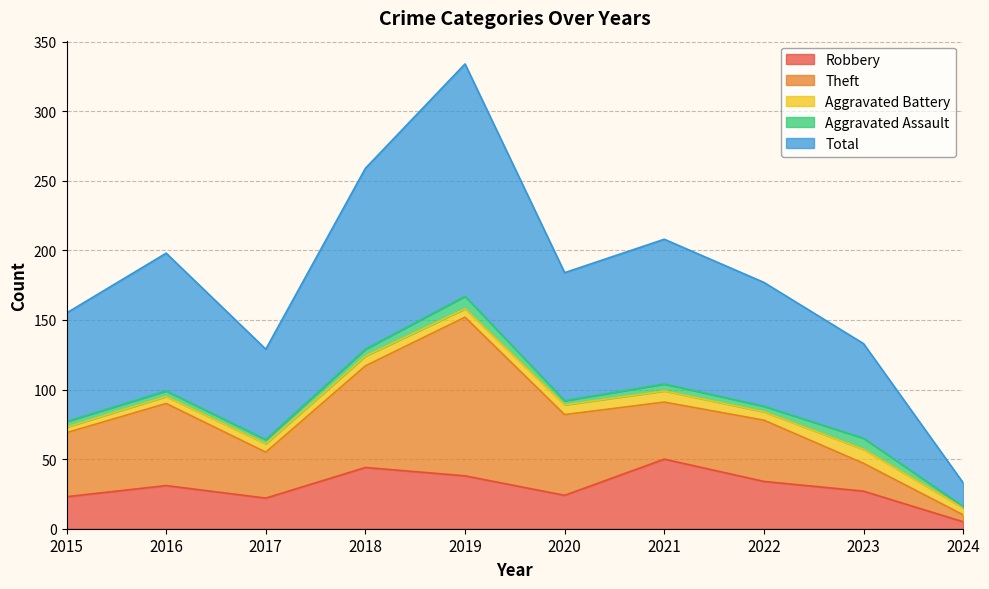

How many categories are shown in the chart?

10